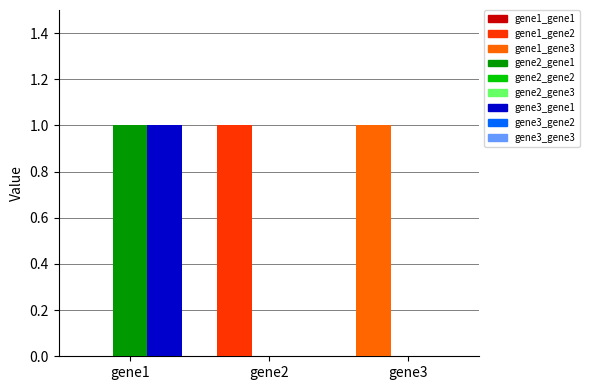

How many groups of bars are there?

3